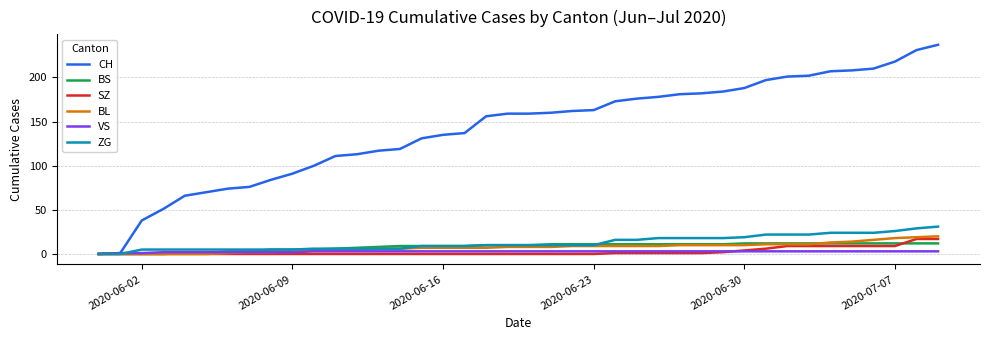

What is the highest value of the BS series?

12